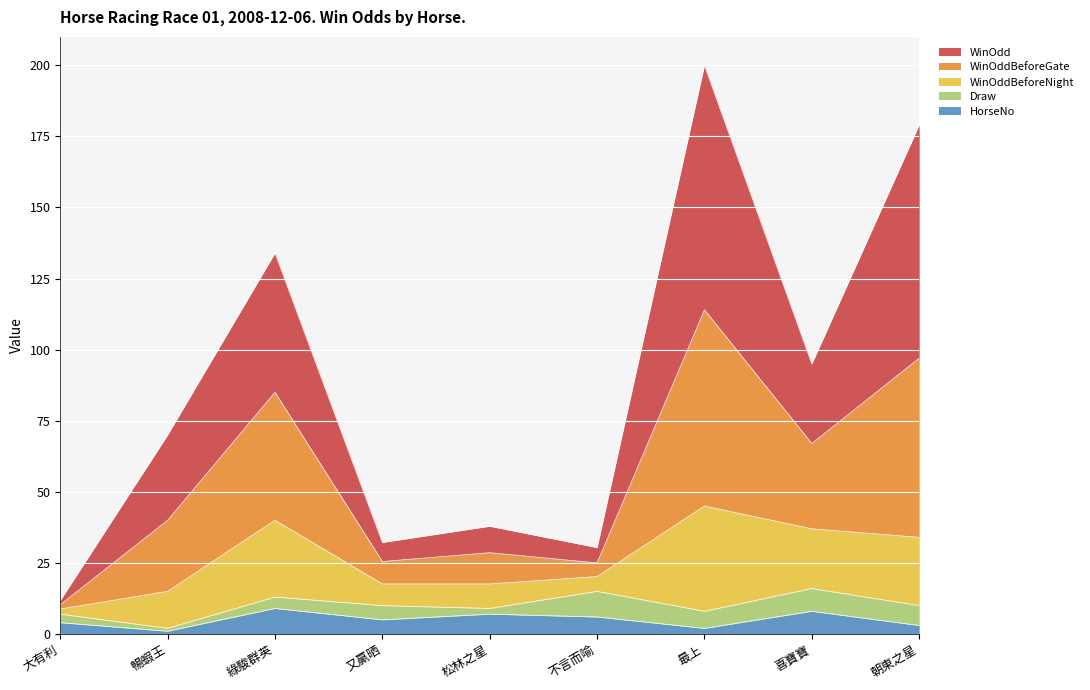

What position from the right is 大有利?

9